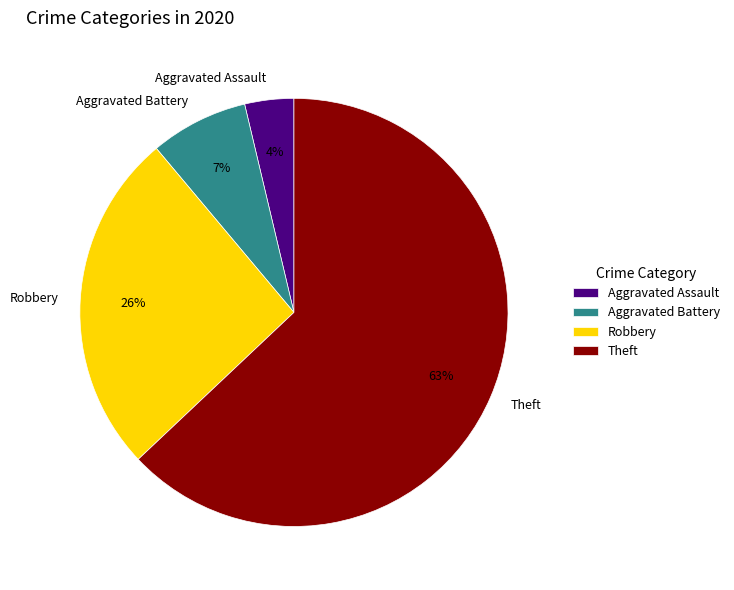

Between Theft and Aggravated Assault, which is larger?

Theft